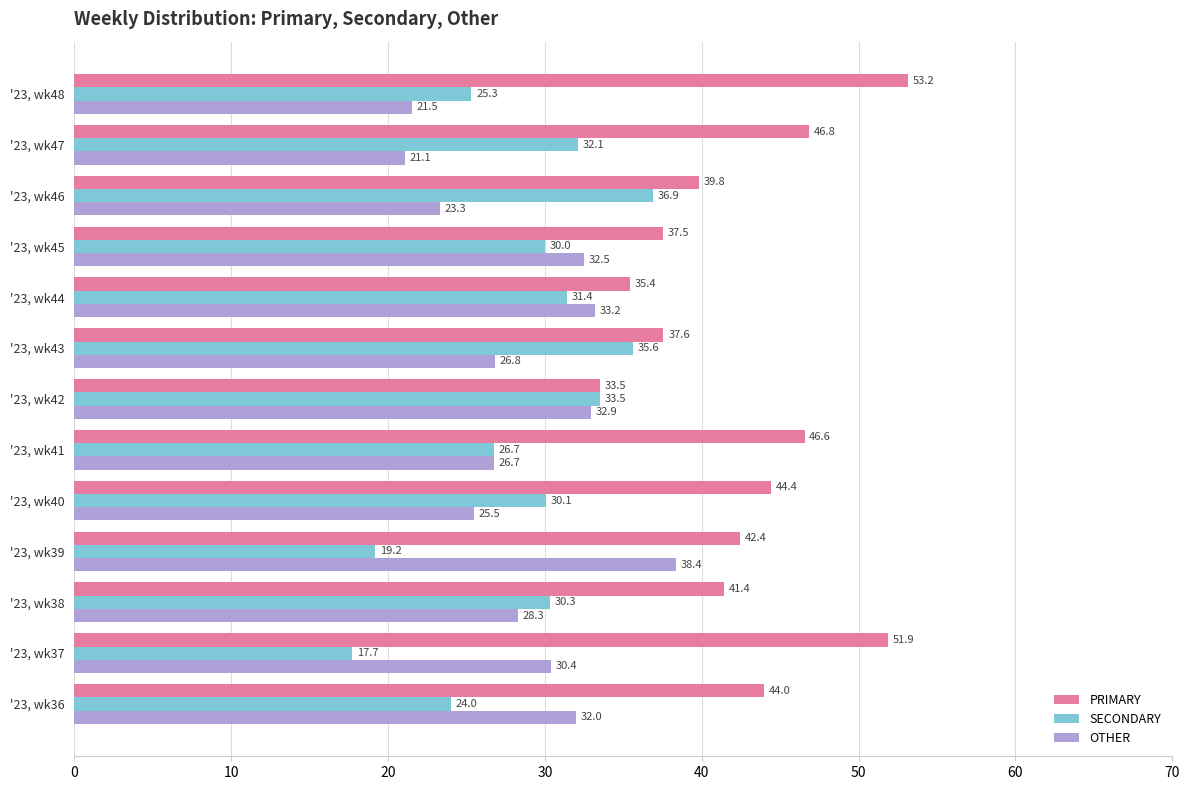

What is the total value across all series at '23, wk40?

100.0